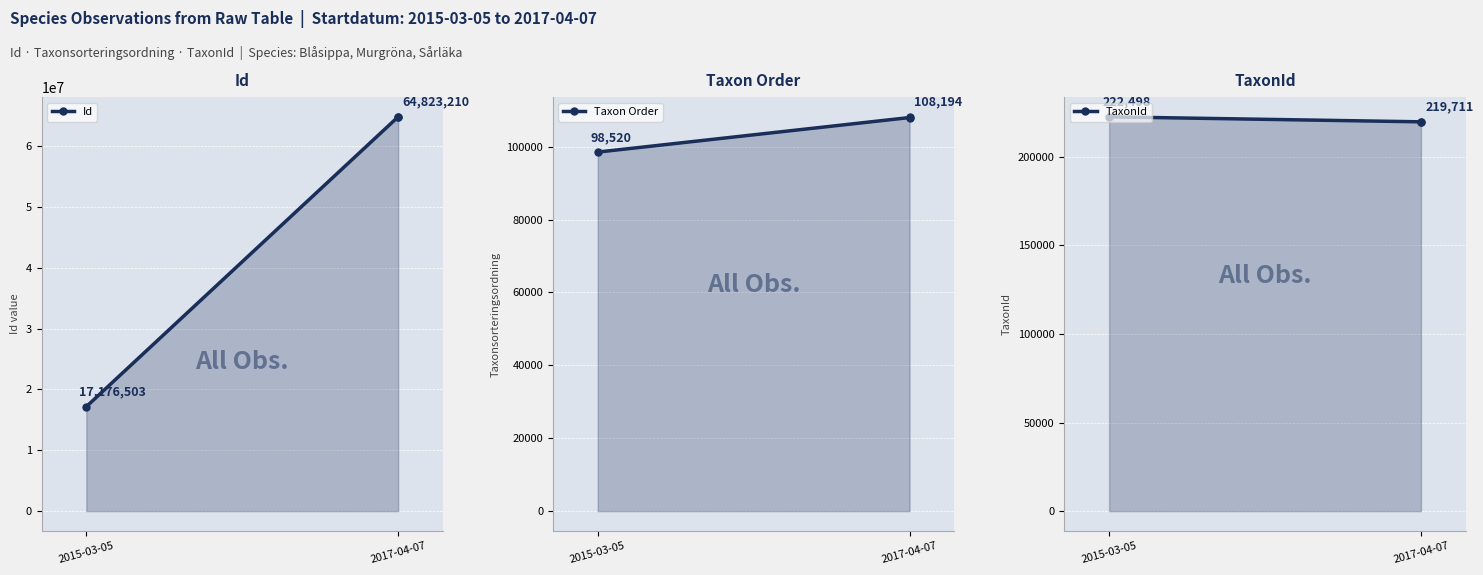

Which series has the widest spread of values?

Id